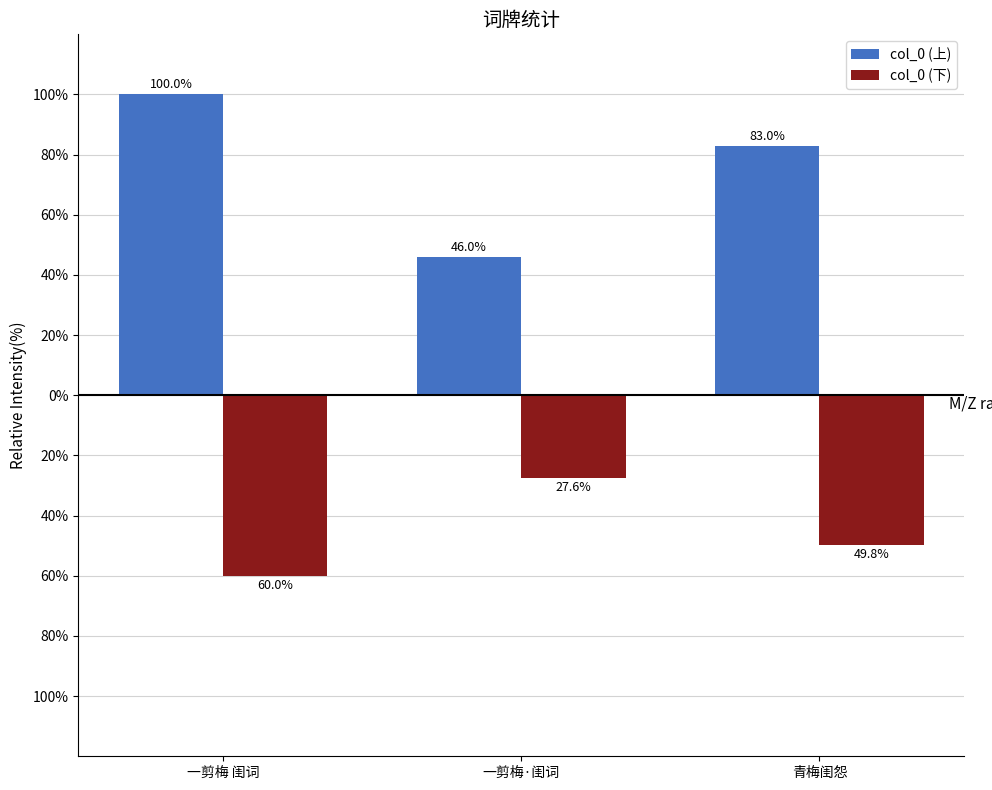

Rank the series at 一剪梅 闺词 from lowest to highest value.

col_0 (下), col_0 (上)